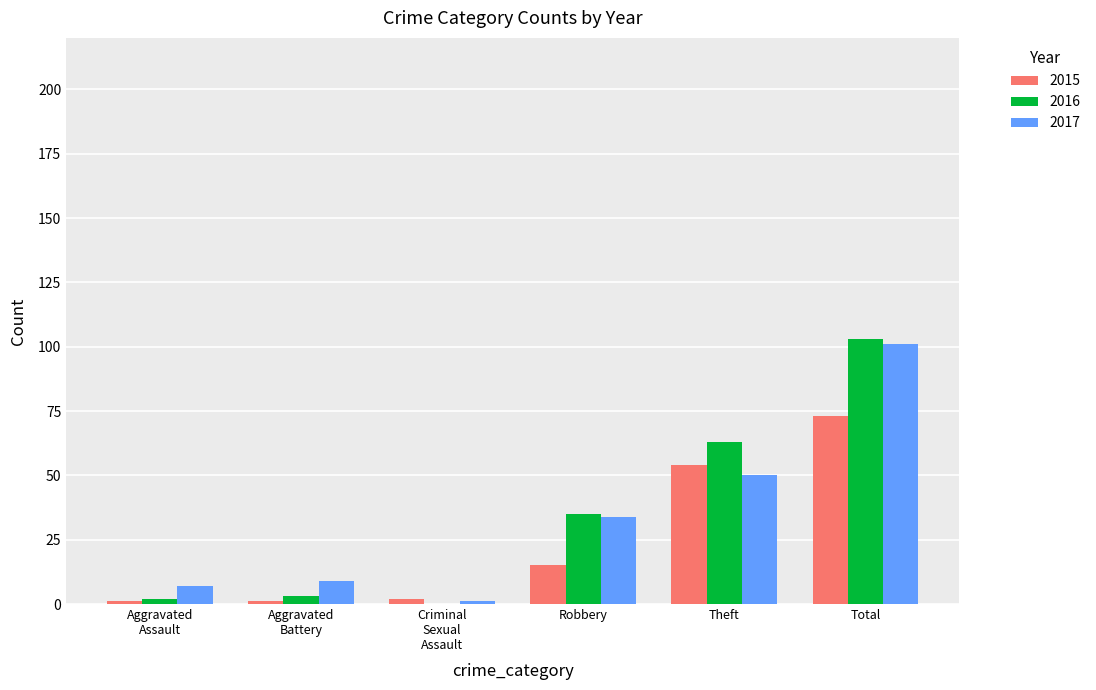

True or false: 2016 has a value of 18 at Theft.

False